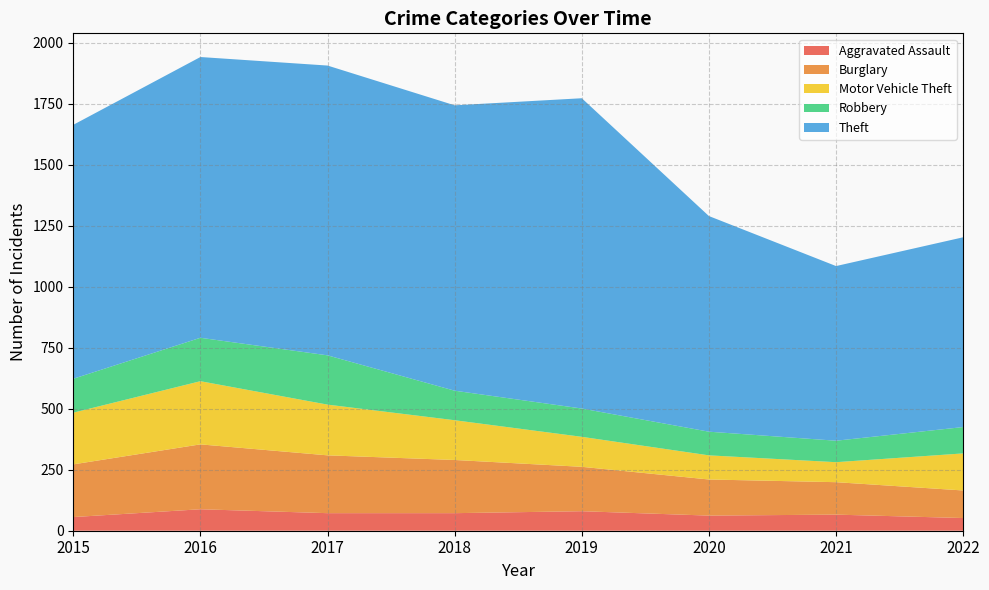

What is the difference between the second highest and minimum values in the Aggravated Assault series?

28